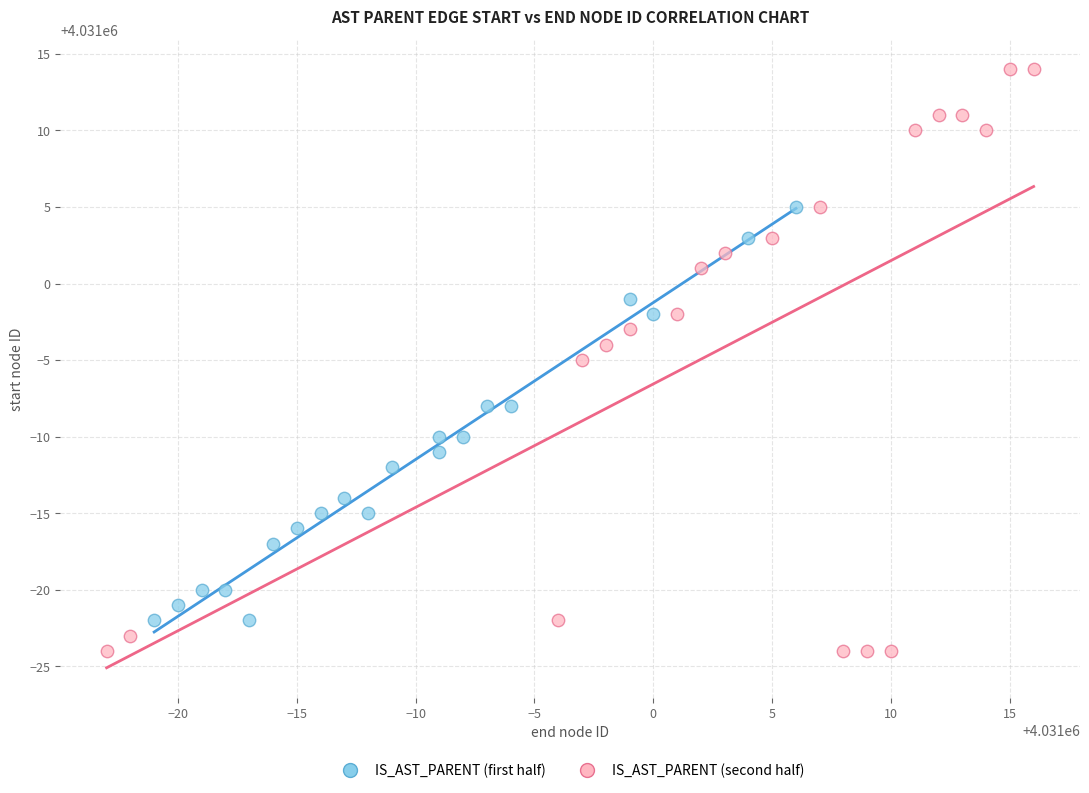

What are all the series names shown in the legend?

IS_AST_PARENT (first half), IS_AST_PARENT (second half)